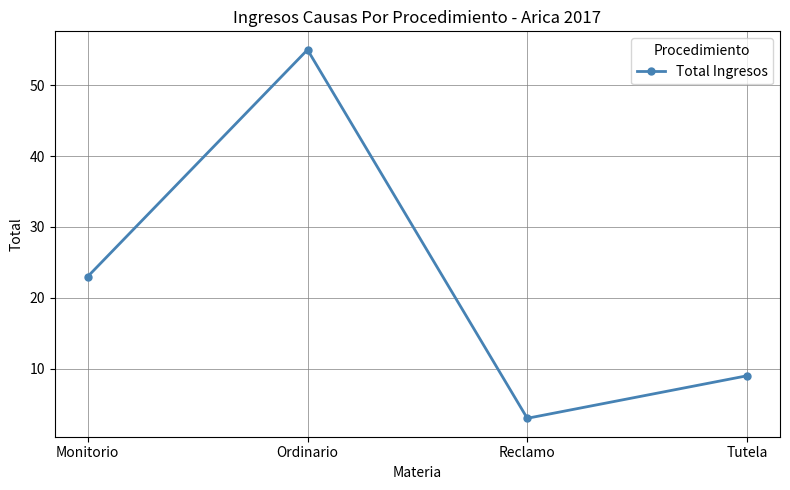

Does the chart have visible grid lines?

Yes